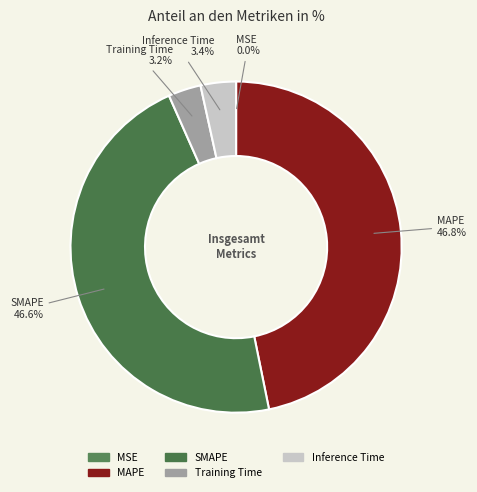

Does MAPE represent more than half of the total?

No